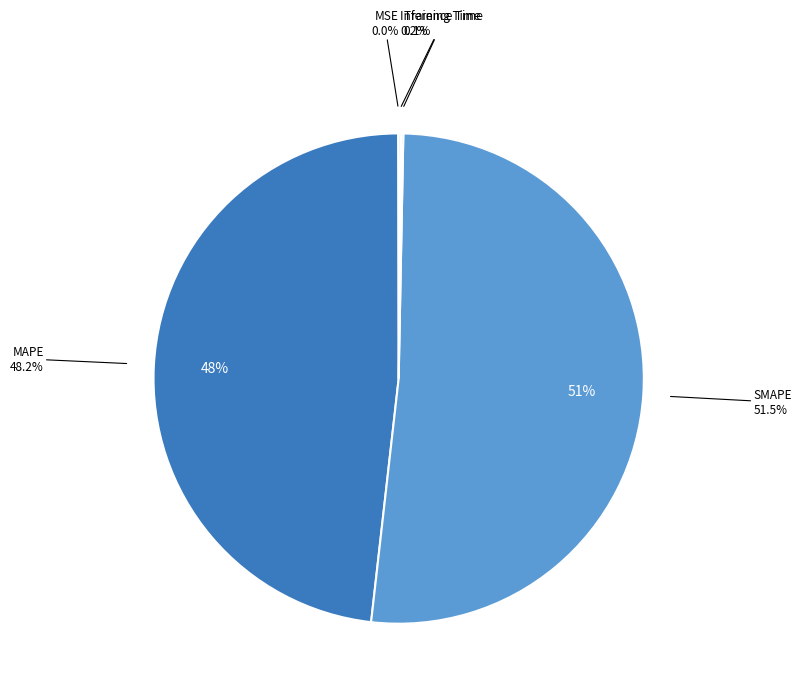

What is the majority slice?

SMAPE